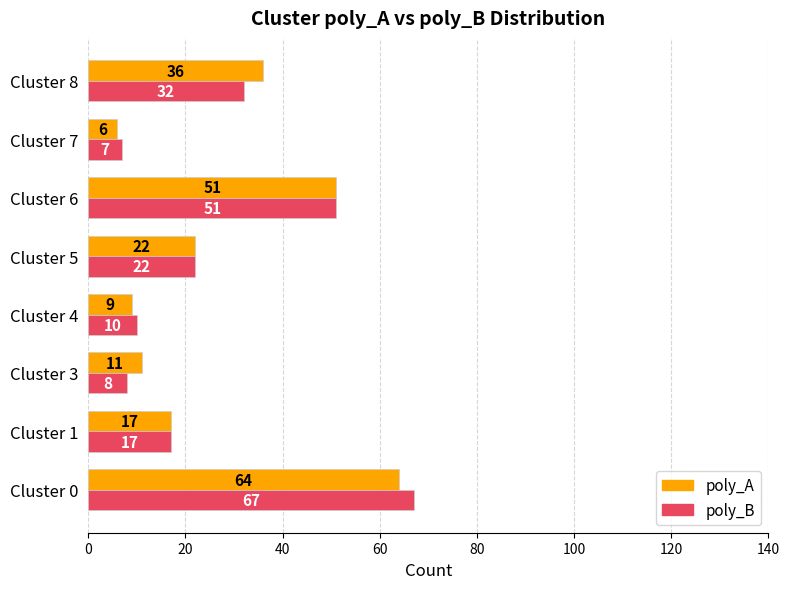

Which series has the largest total across all categories?

poly_A